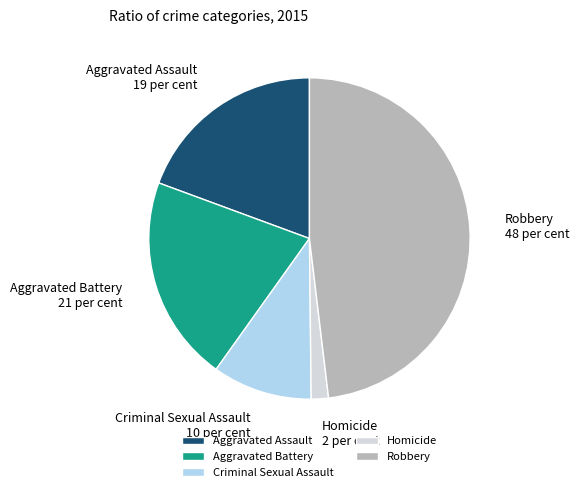

Does Criminal Sexual Assault account for over 50% of the chart?

No